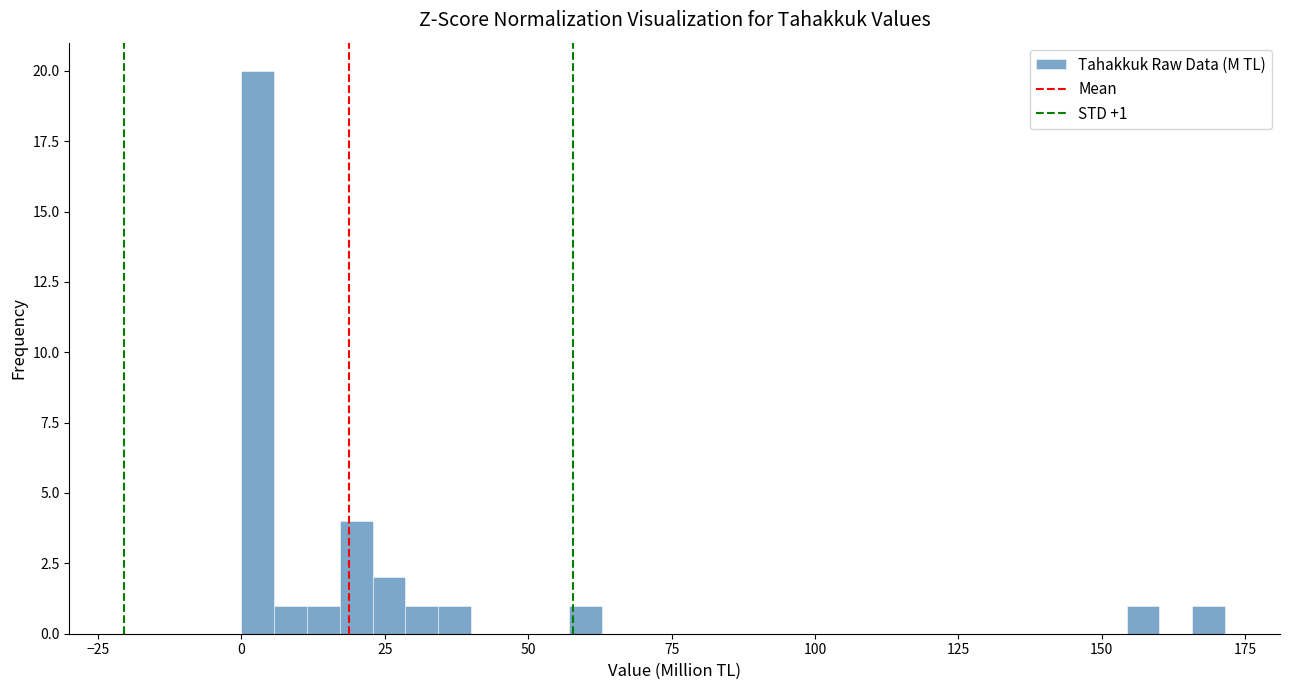

Around what value on the x-axis is the tallest bar? Give the approximate position of its centre, as read against the axis.

5